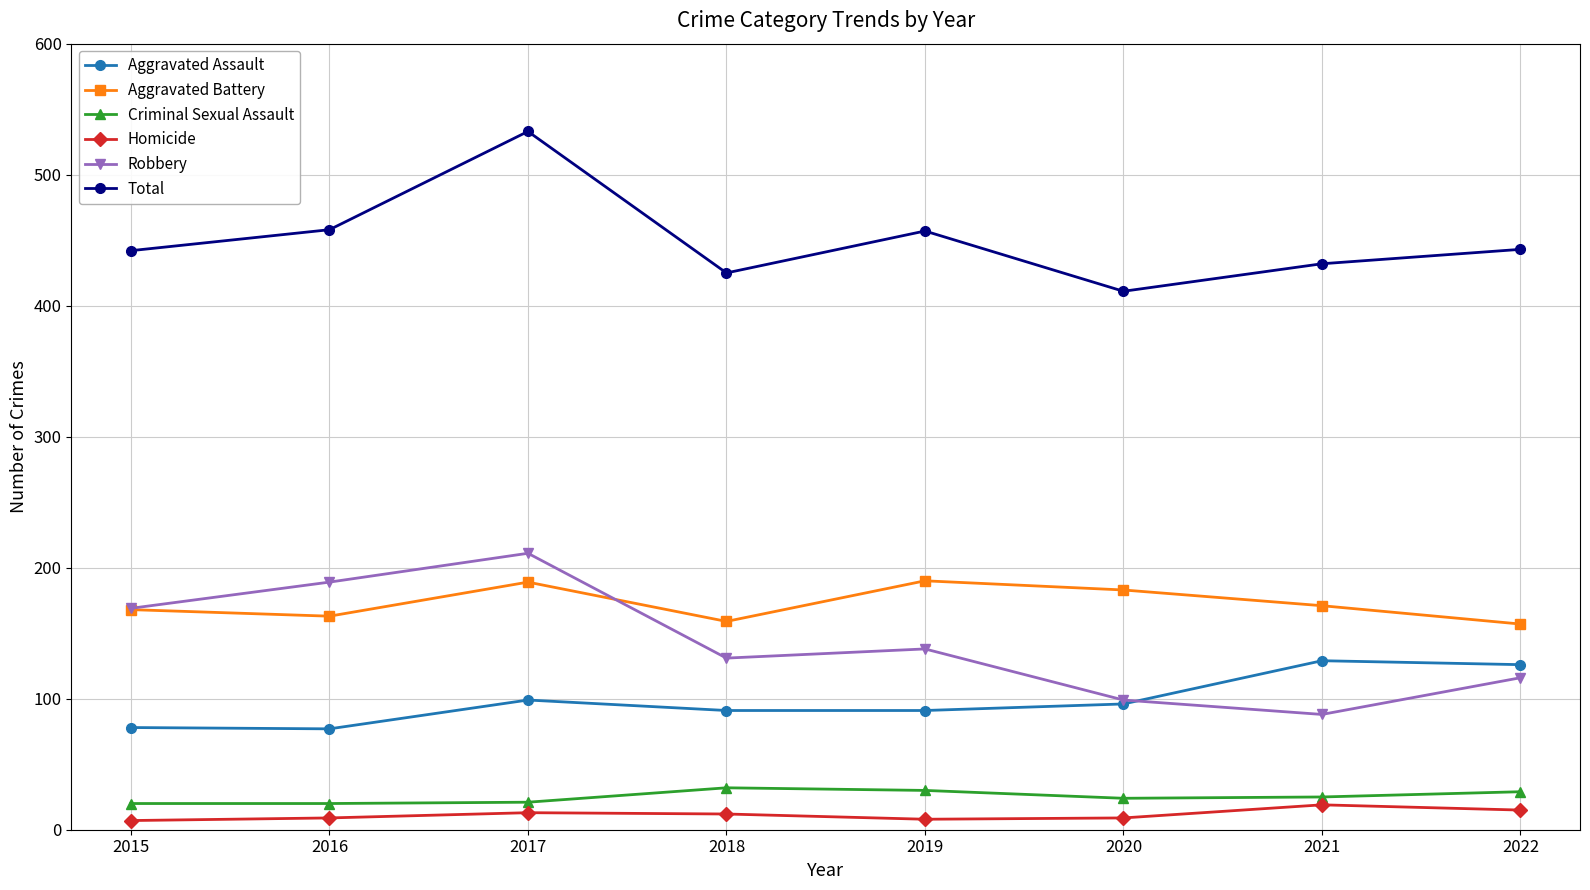

Count the number of data series in this chart.

6